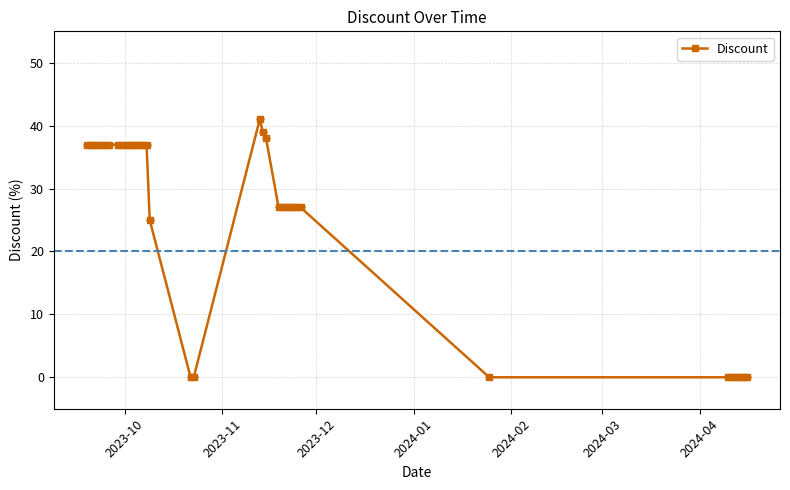

What is the maximum value shown in the chart?

41